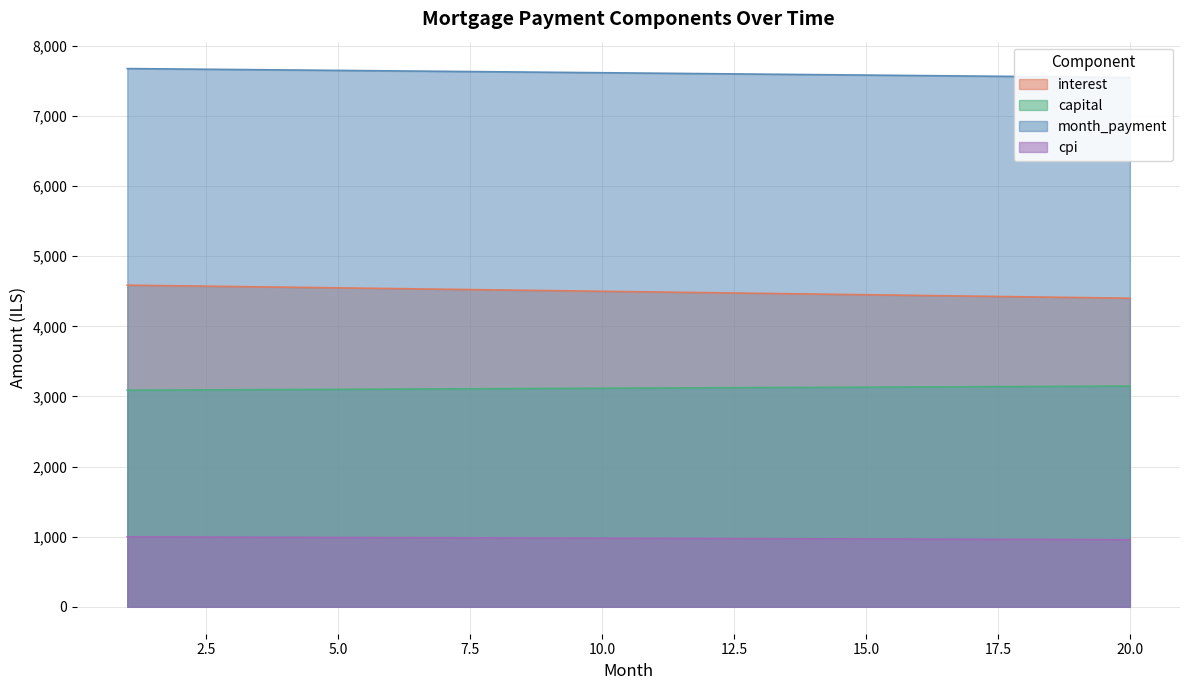

How many categories are shown in the chart?

20